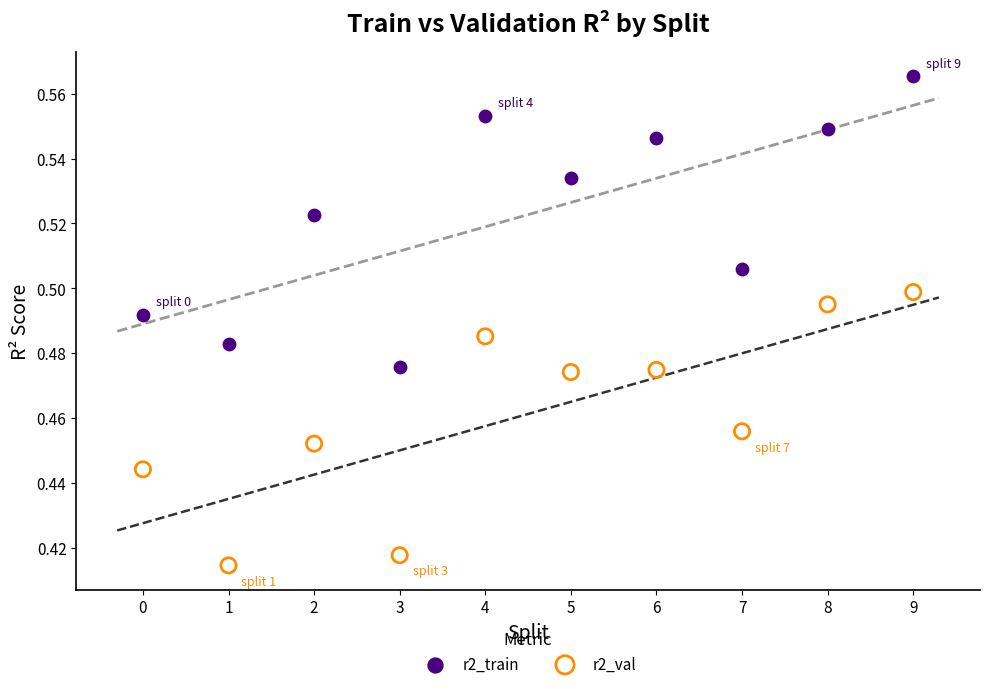

Which series reaches the minimum Y coordinate?

r2_val